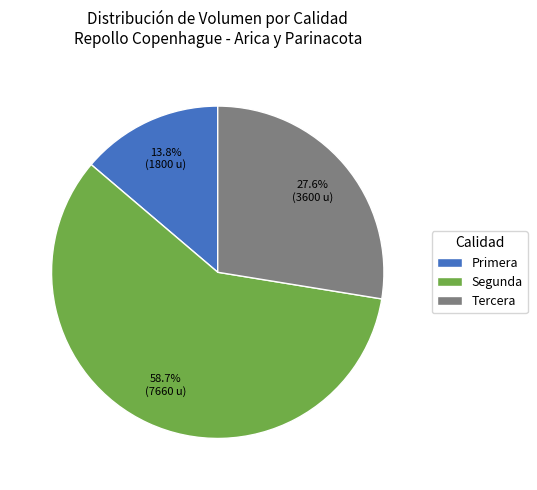

Rank the categories by value from lowest to highest.

Primera, Tercera, Segunda